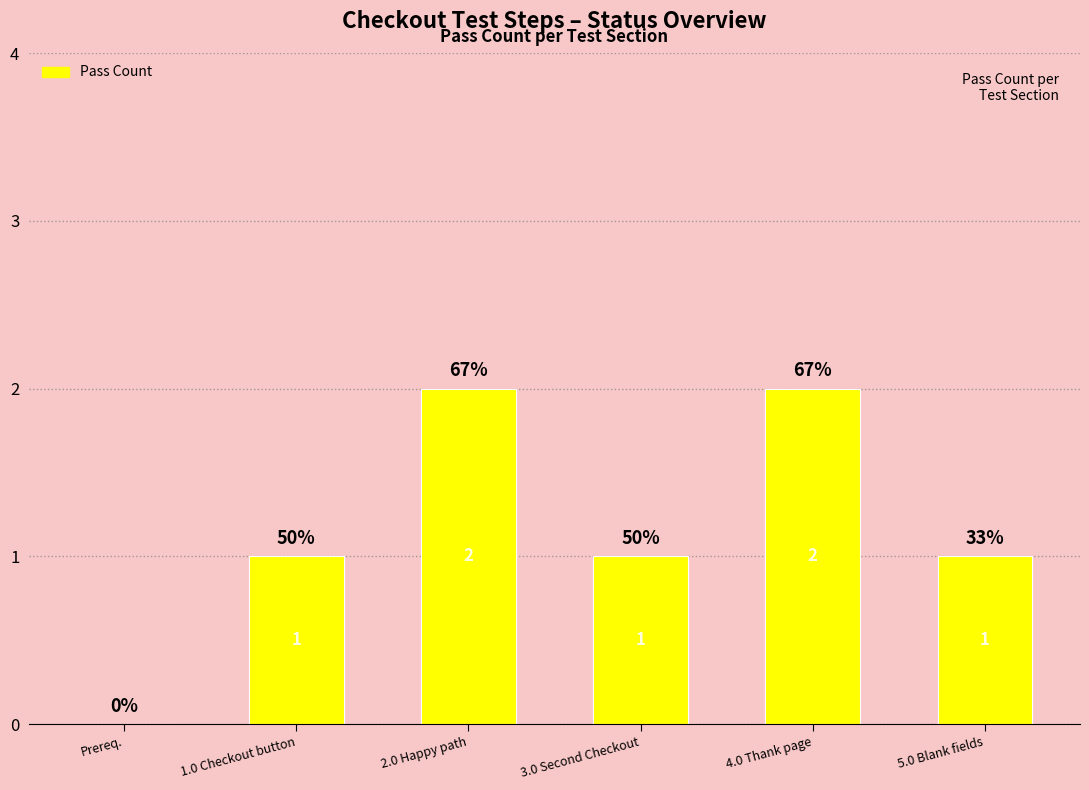

What is the sum of the values at 2.0 Happy path and 5.0 Blank fields?

3